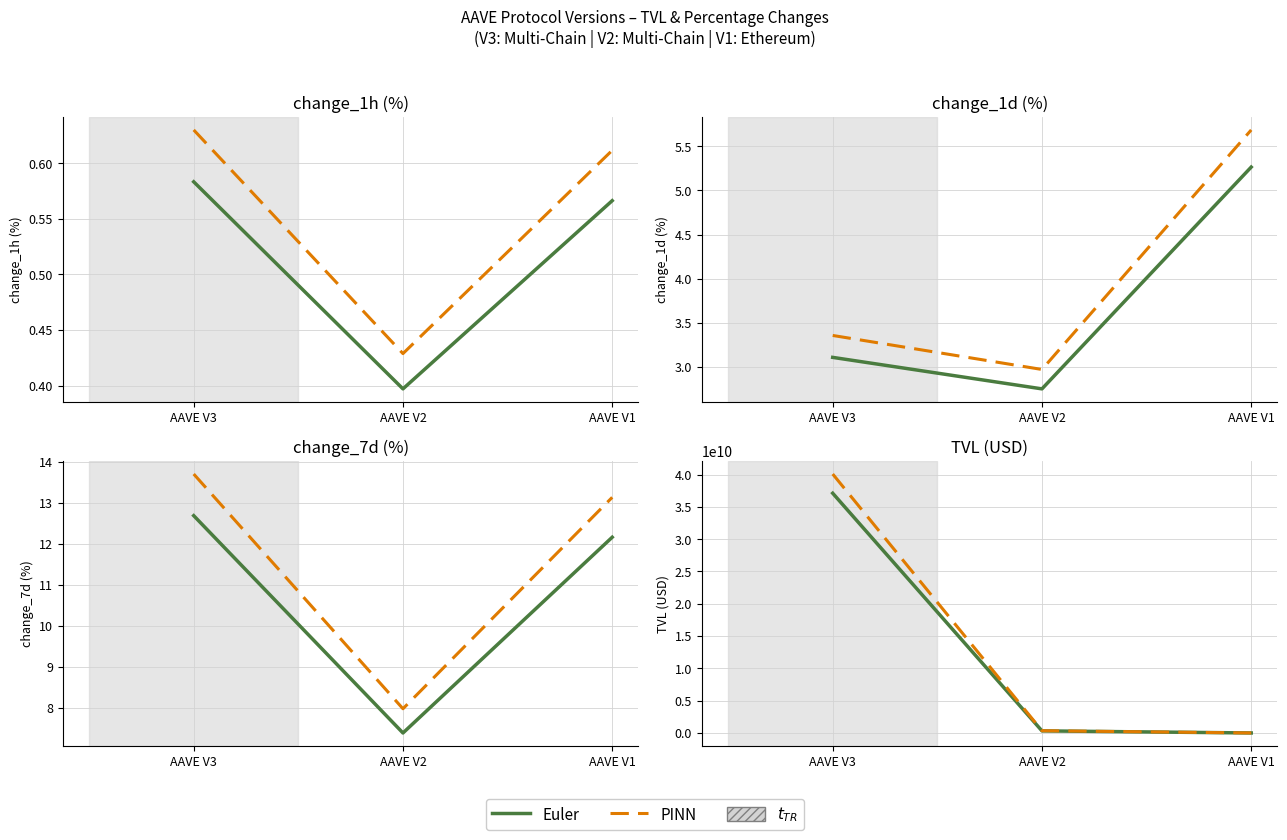

The value of PINN at AAVE V3 is 40074759763.5. True or false?

True